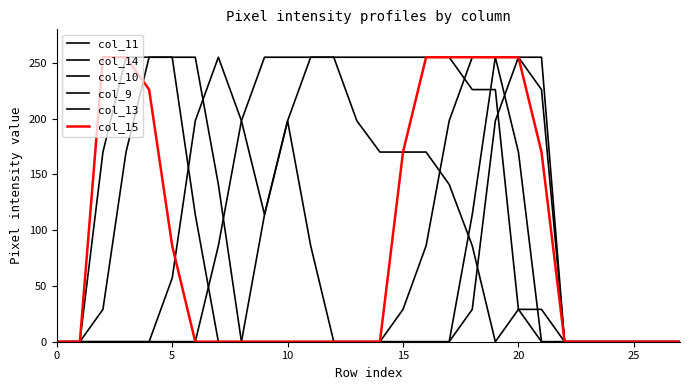

Does the chart have visible grid lines?

No